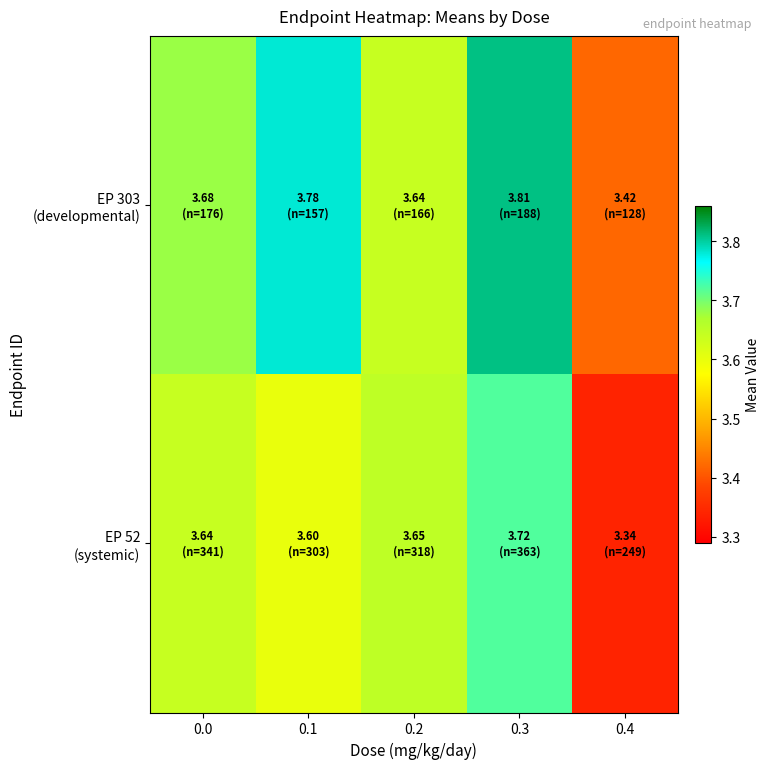

What is the minimum value shown in the chart?

3.3